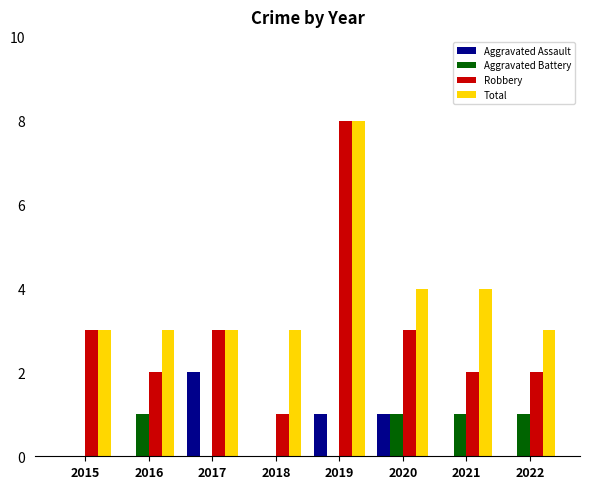

Is the value of Aggravated Battery at 2017 greater than the value of Total at 2022?

No